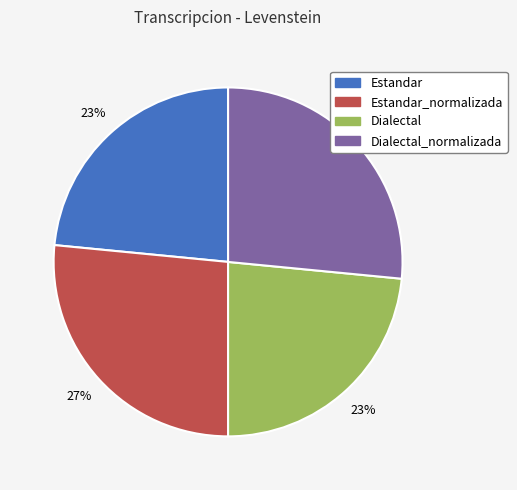

Is there a majority slice in this chart?

No